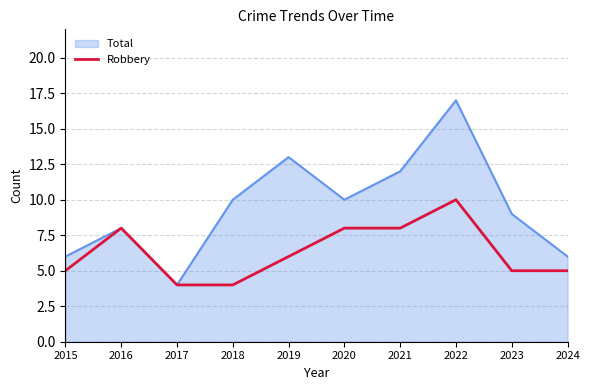

List the series in order of their peak value, highest first.

Total, Robbery